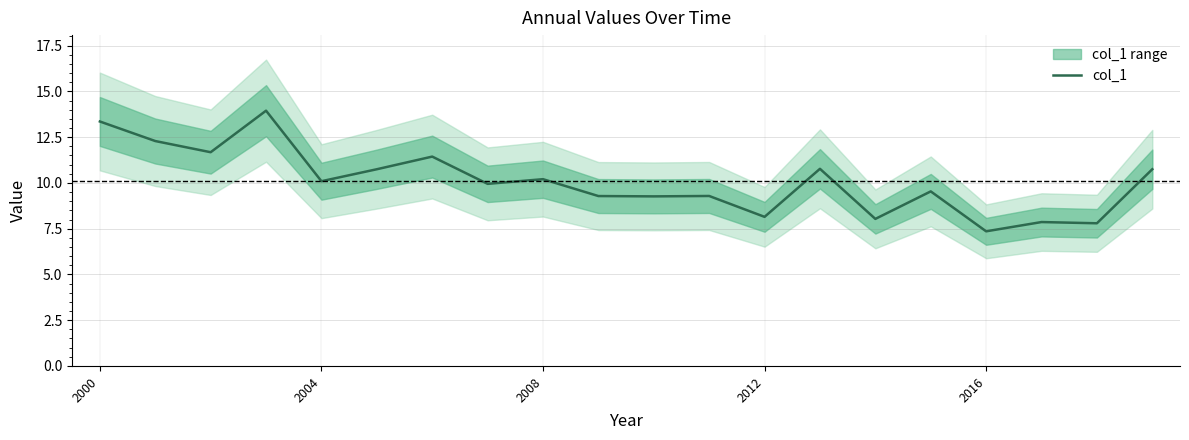

True or false: col_1 has a value of 13.4 at 2004.

False